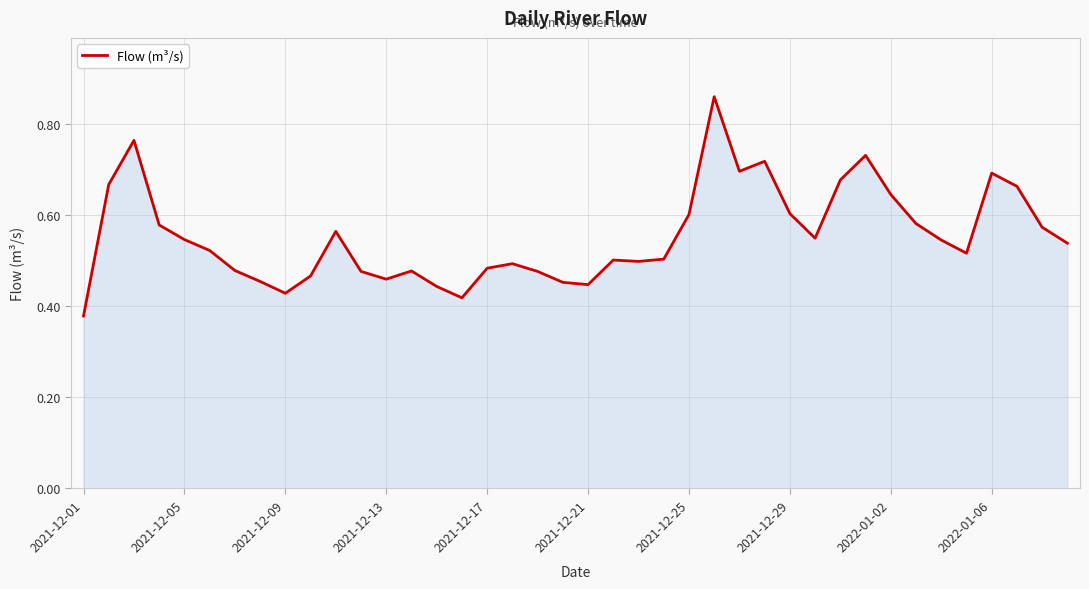

How many categories are shown in the chart?

40